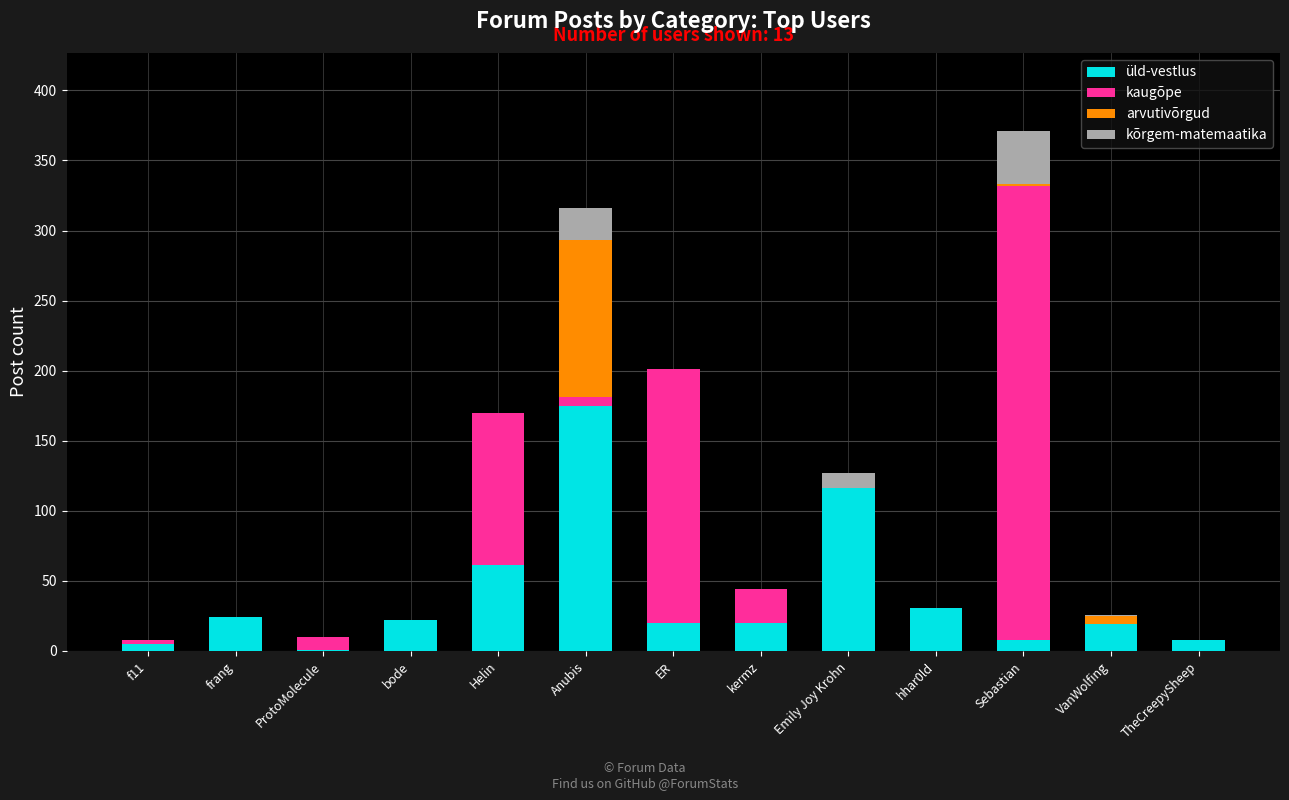

True or false: üld-vestlus has a value of 61 at Helin.

True